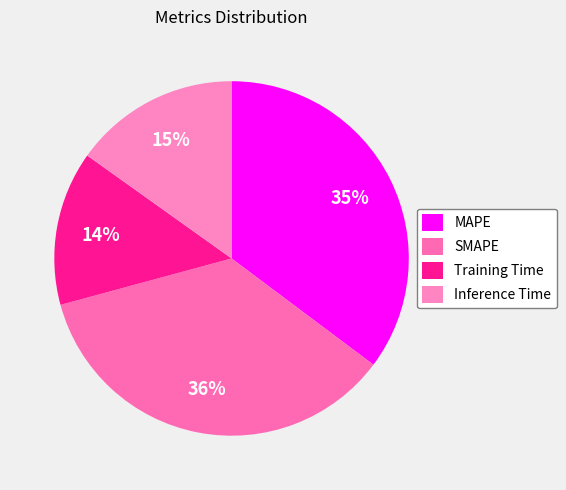

Which category has the smallest portion of the pie?

Training Time